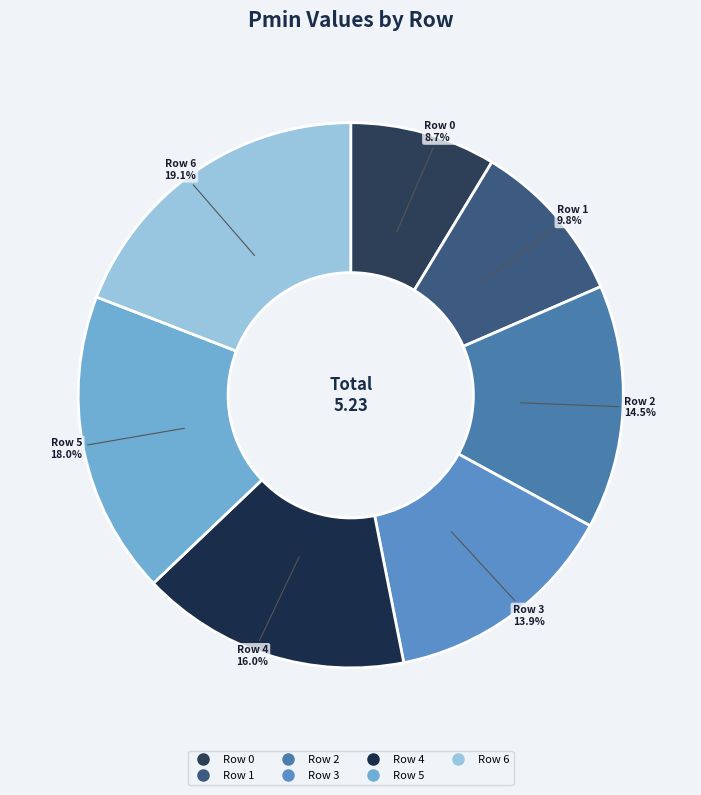

Is Row 2 the majority of the pie?

No